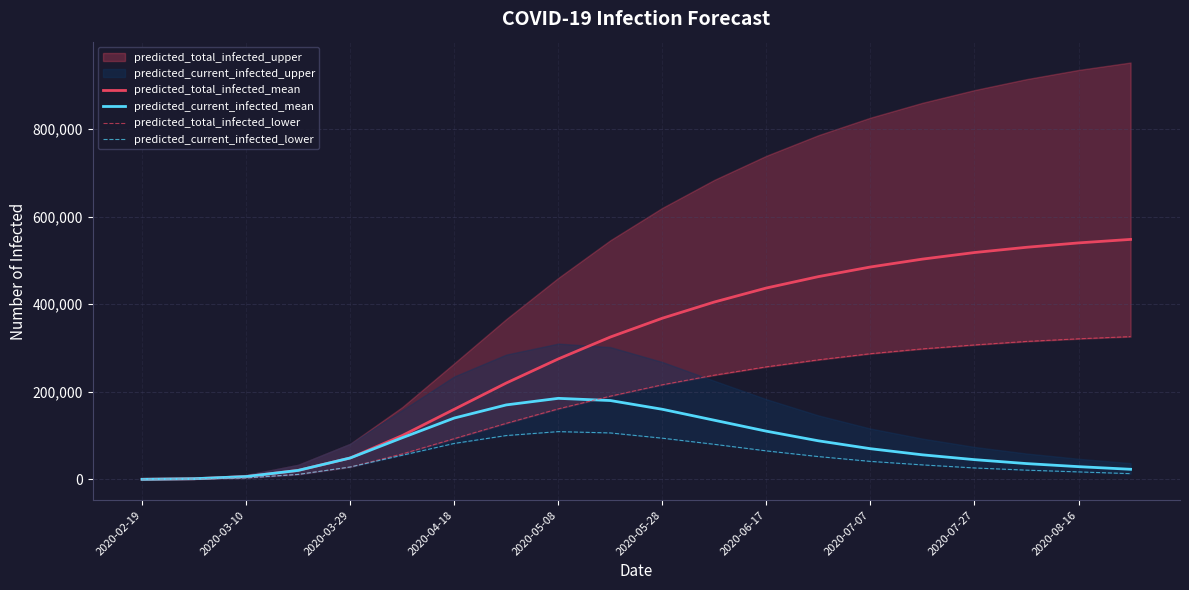

At how many categories does at least one series exceed 172509?

13